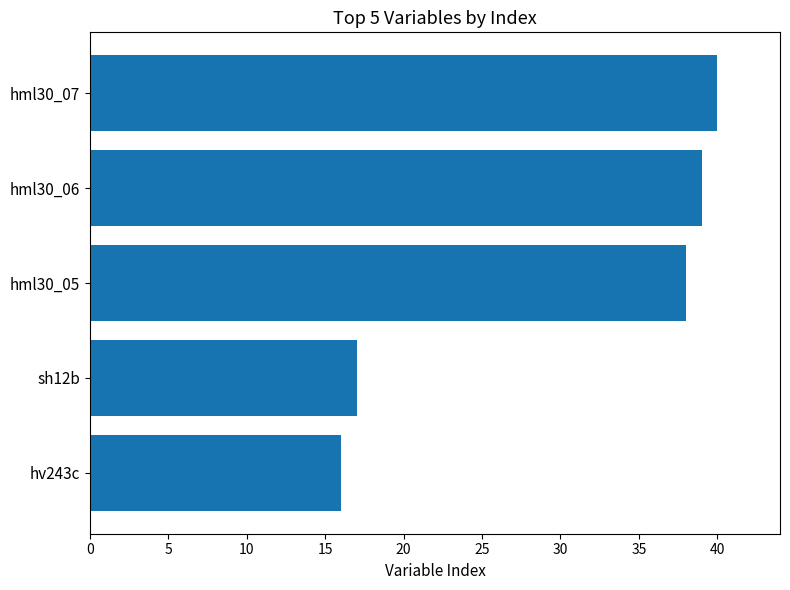

Rank the categories by value from highest to lowest.

hml30_07, hml30_06, hml30_05, sh12b, hv243c